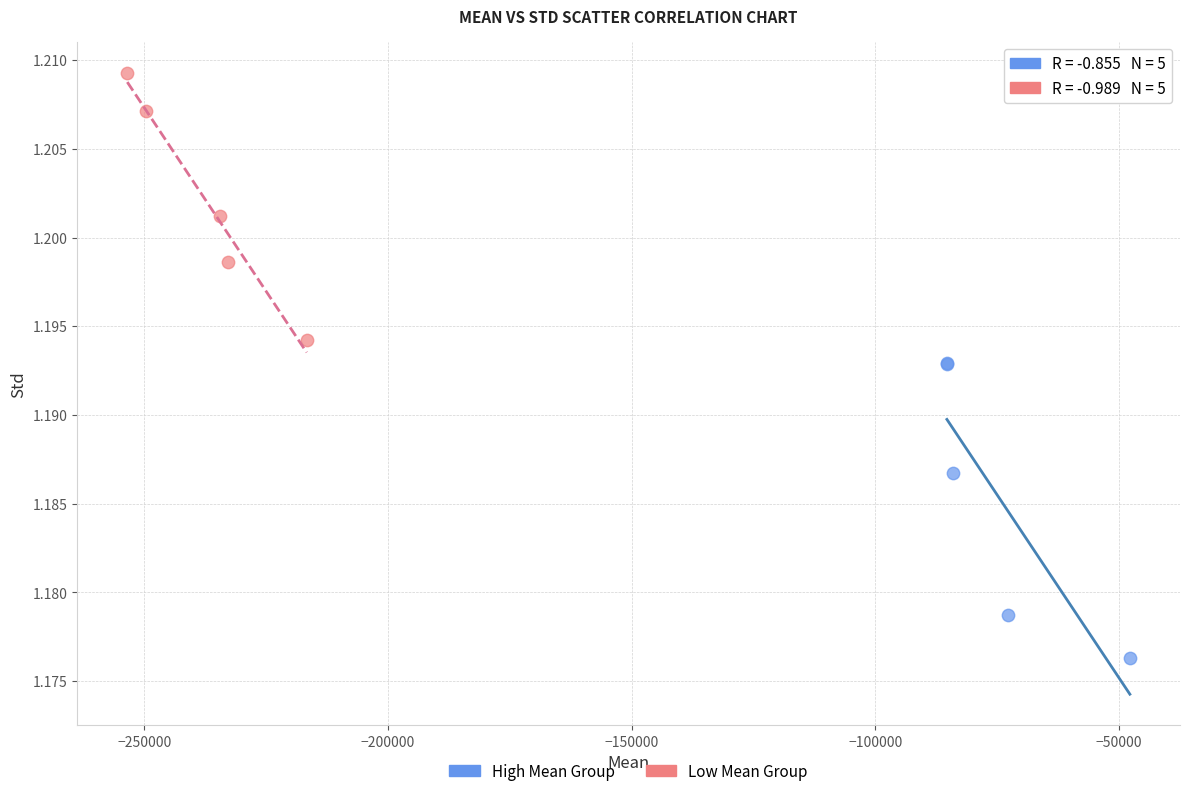

Which series contains the highest Y value?

Low Mean Group